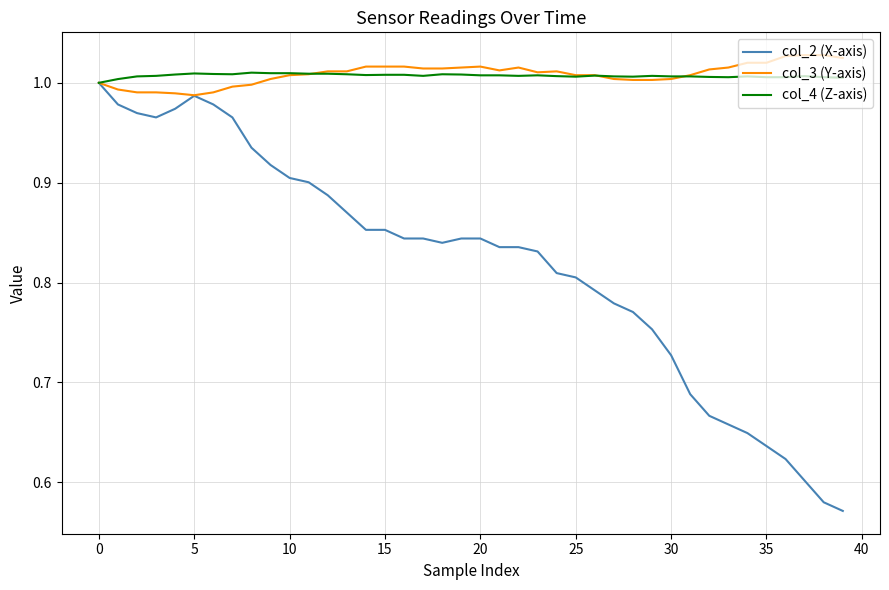

Which series has the largest range (max minus min)?

col_2 (X-axis)